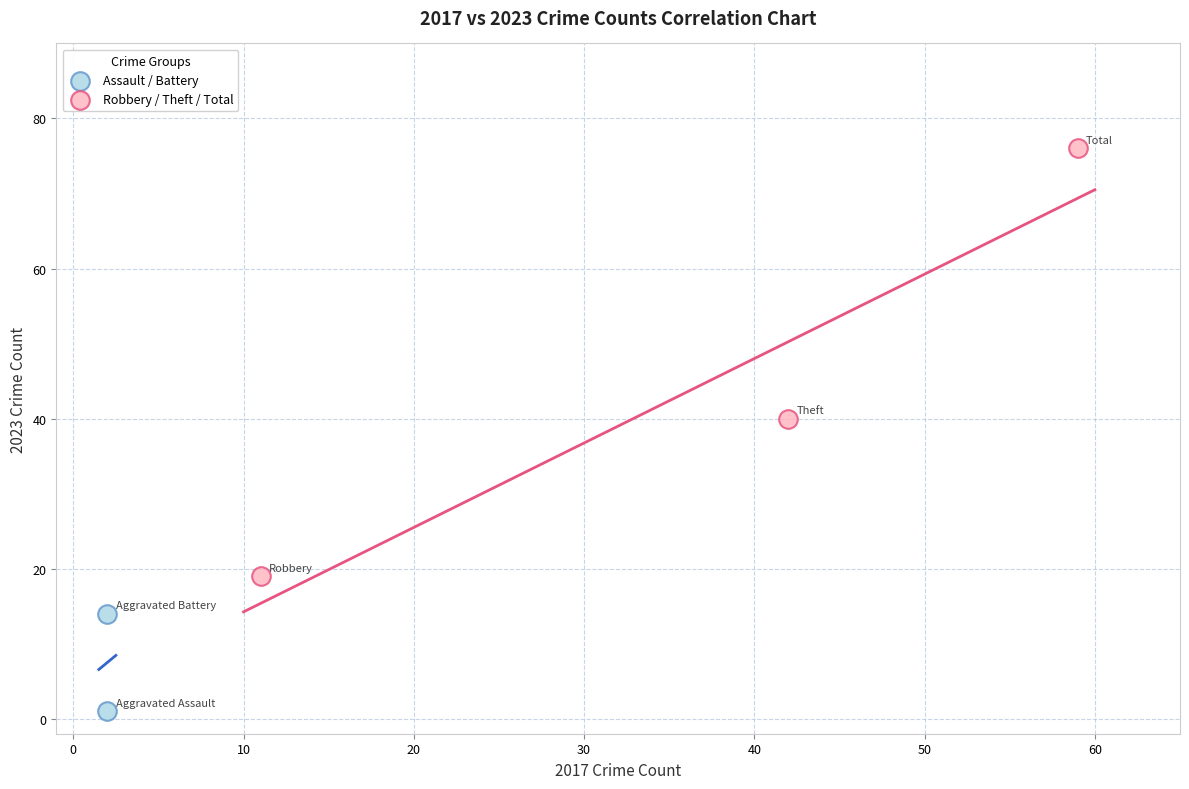

Which series contains the highest Y value?

Robbery / Theft / Total